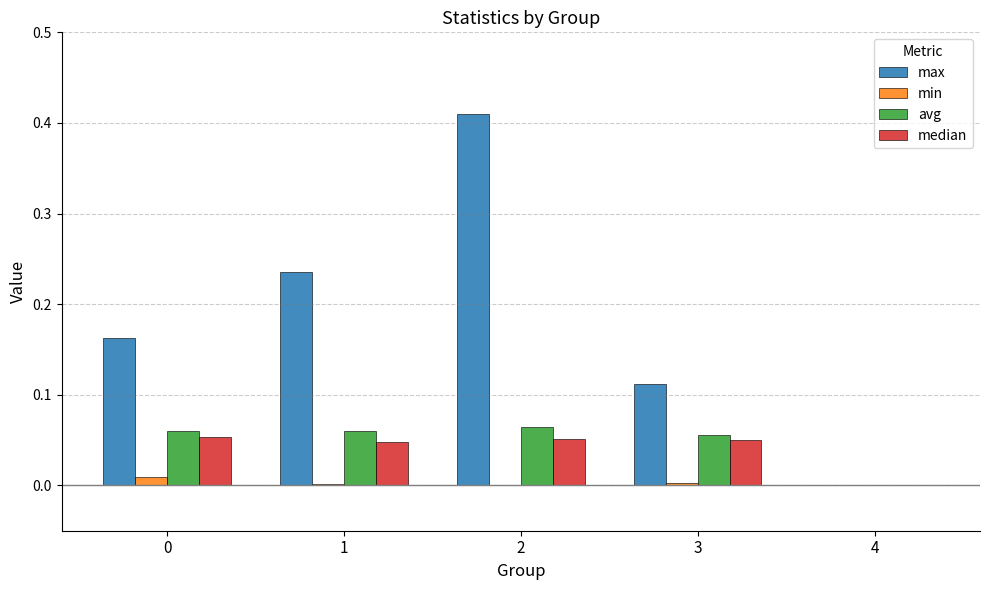

Is the value of min at 0 greater than the value of max at 2?

No